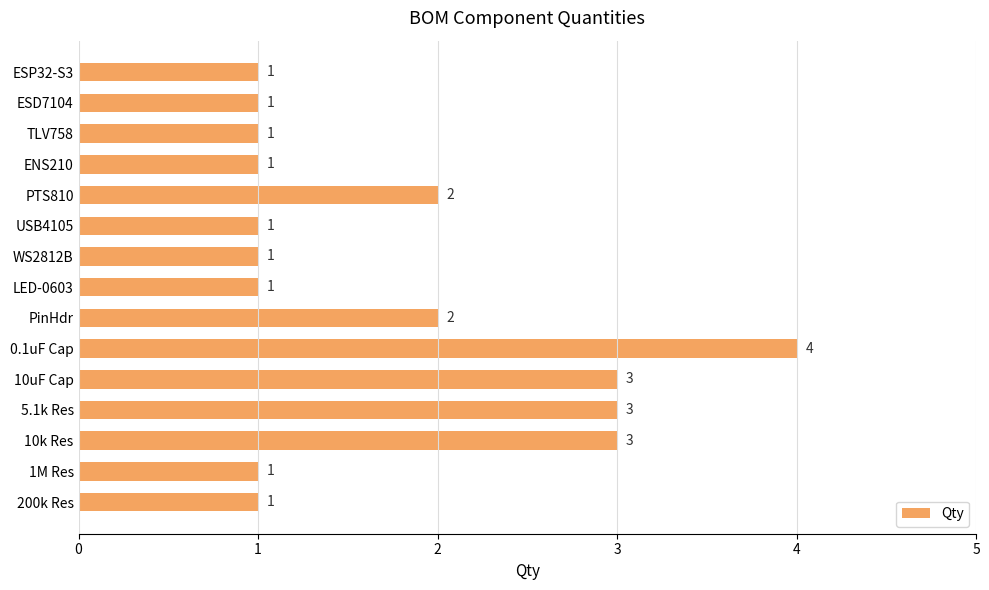

What is the label of the 11th bar from the top?

10uF Cap